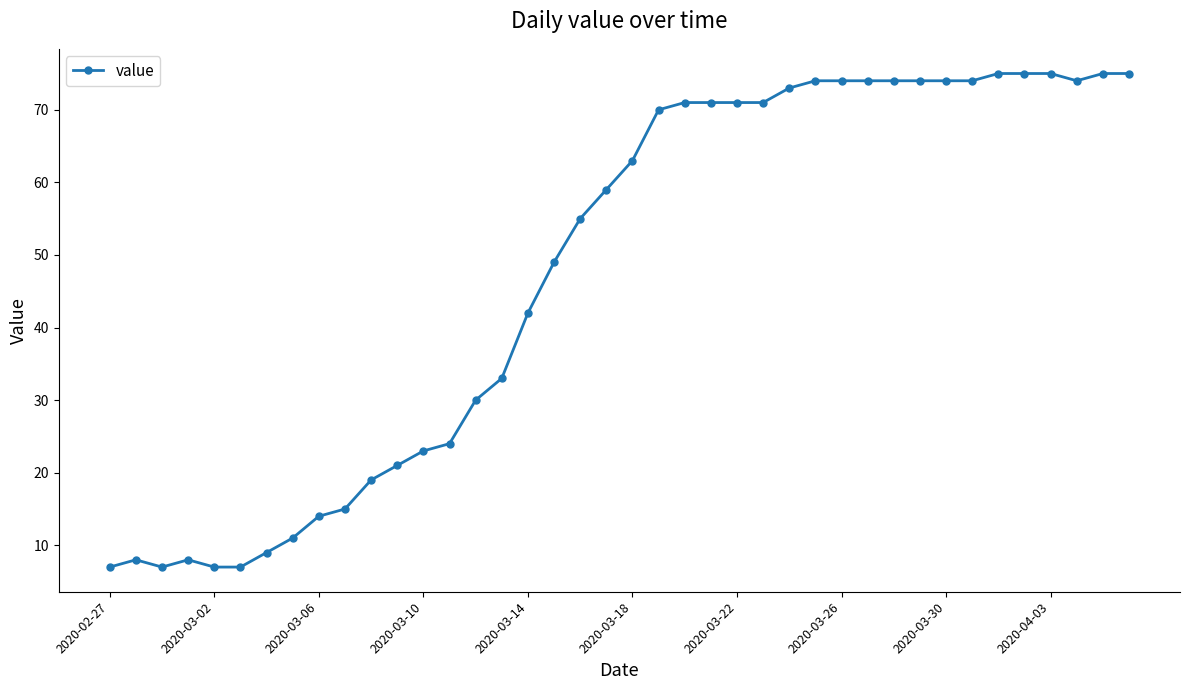

What is the value of the 3rd point from the left?

7